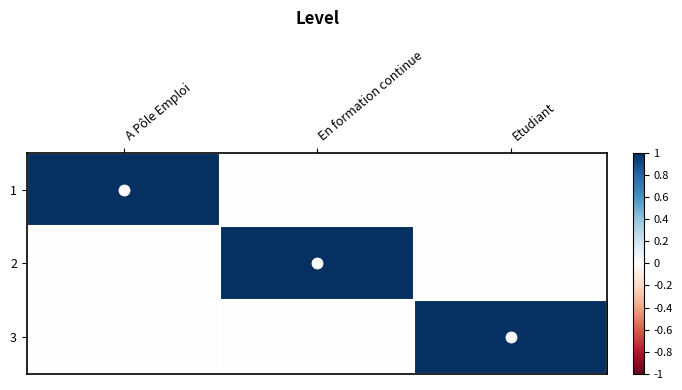

What is the difference between the highest and lowest values at En formation continue?

1